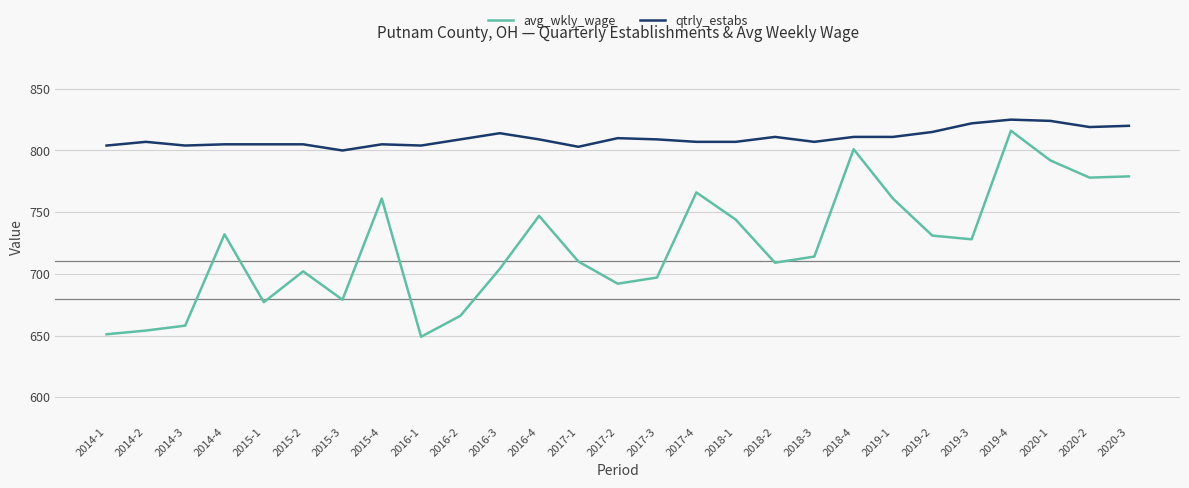

What is the difference between the maximum and minimum values in the avg_wkly_wage series?

167